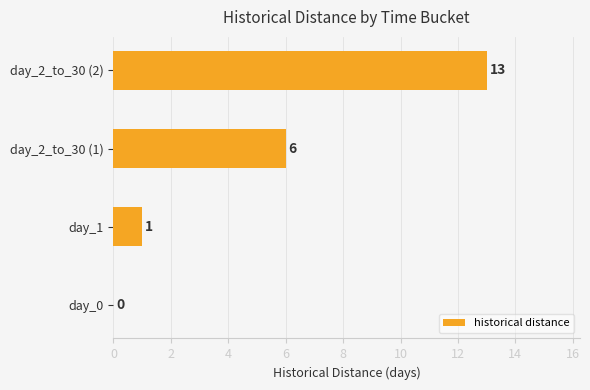

Reading bottom to top, list all the values displayed in this chart.

day_0=0	day_1=1	day_2_to_30 (1)=6	day_2_to_30 (2)=13